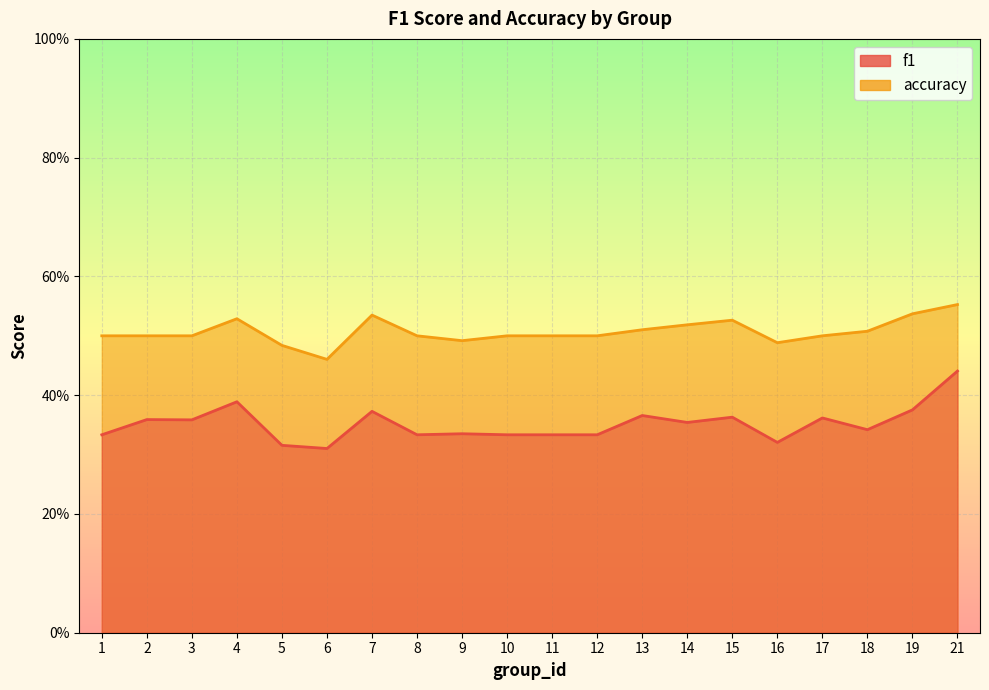

Where is f1 nearest to the value 0?

6